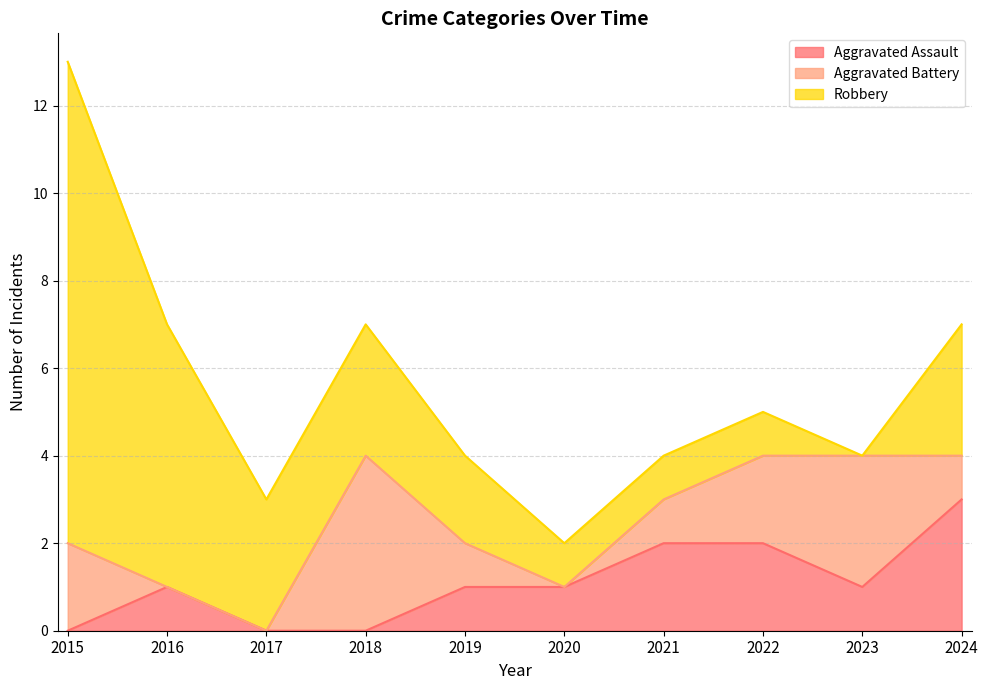

True or false: Robbery has a value of 1 at 2020.

True